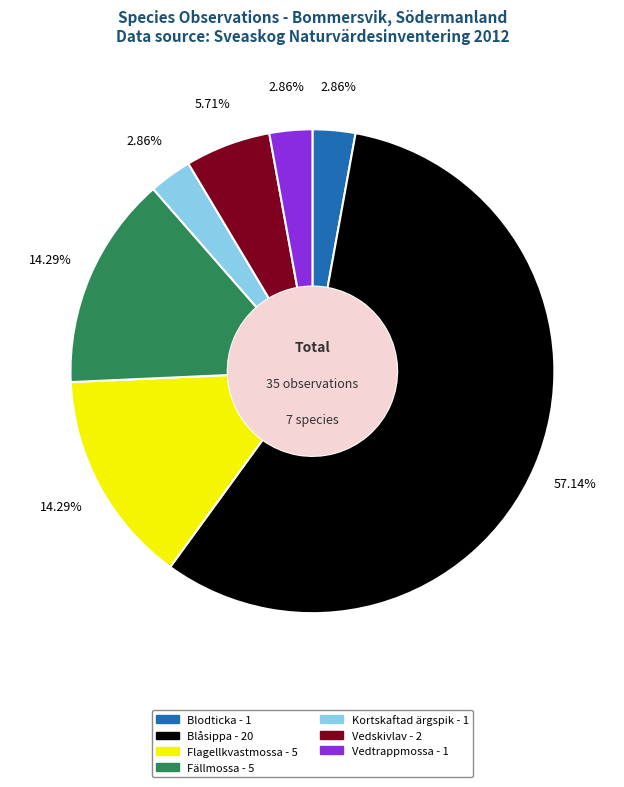

To the nearest percent, what percentage of the pie is Blodticka?

3%